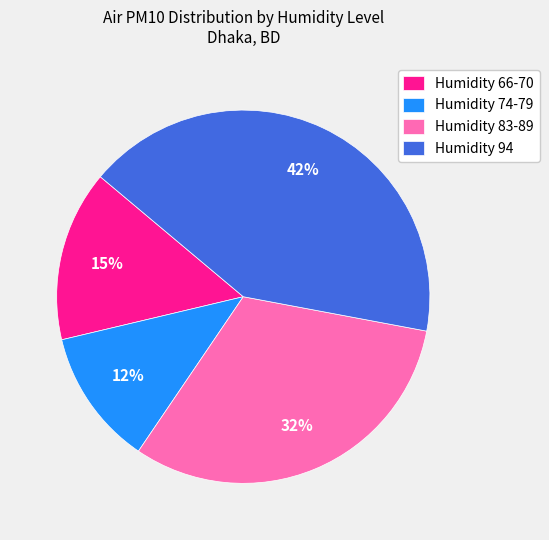

Which category has the biggest portion of the pie?

Humidity 94